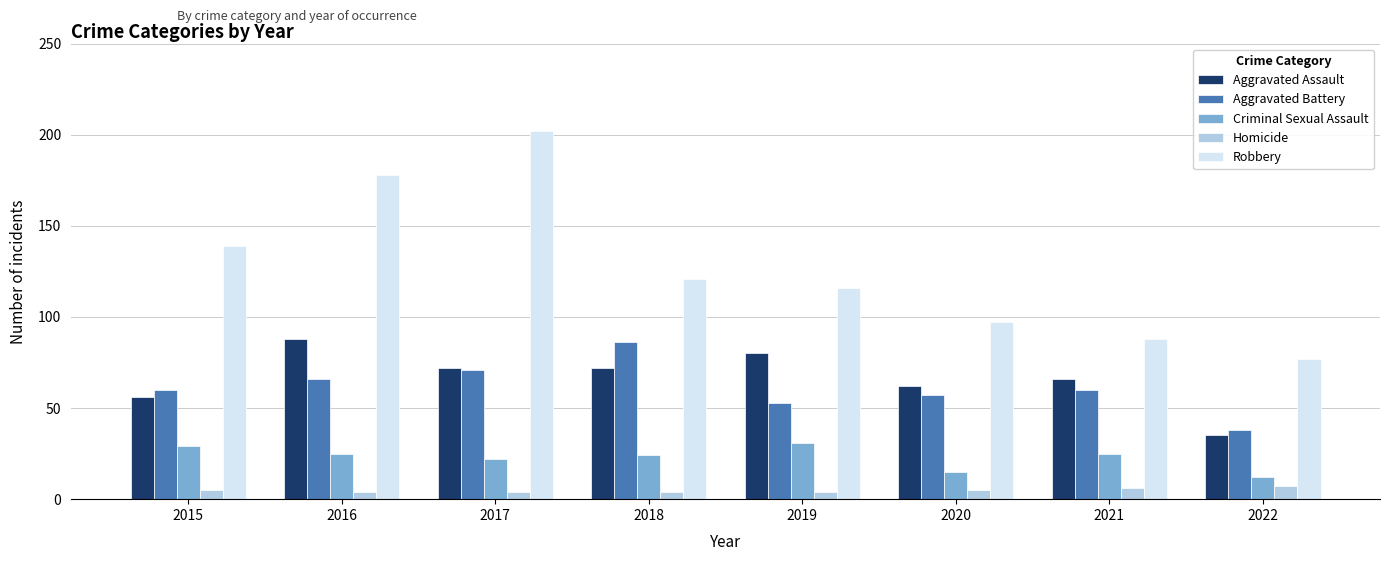

What is the total value across all series at 2015?

289